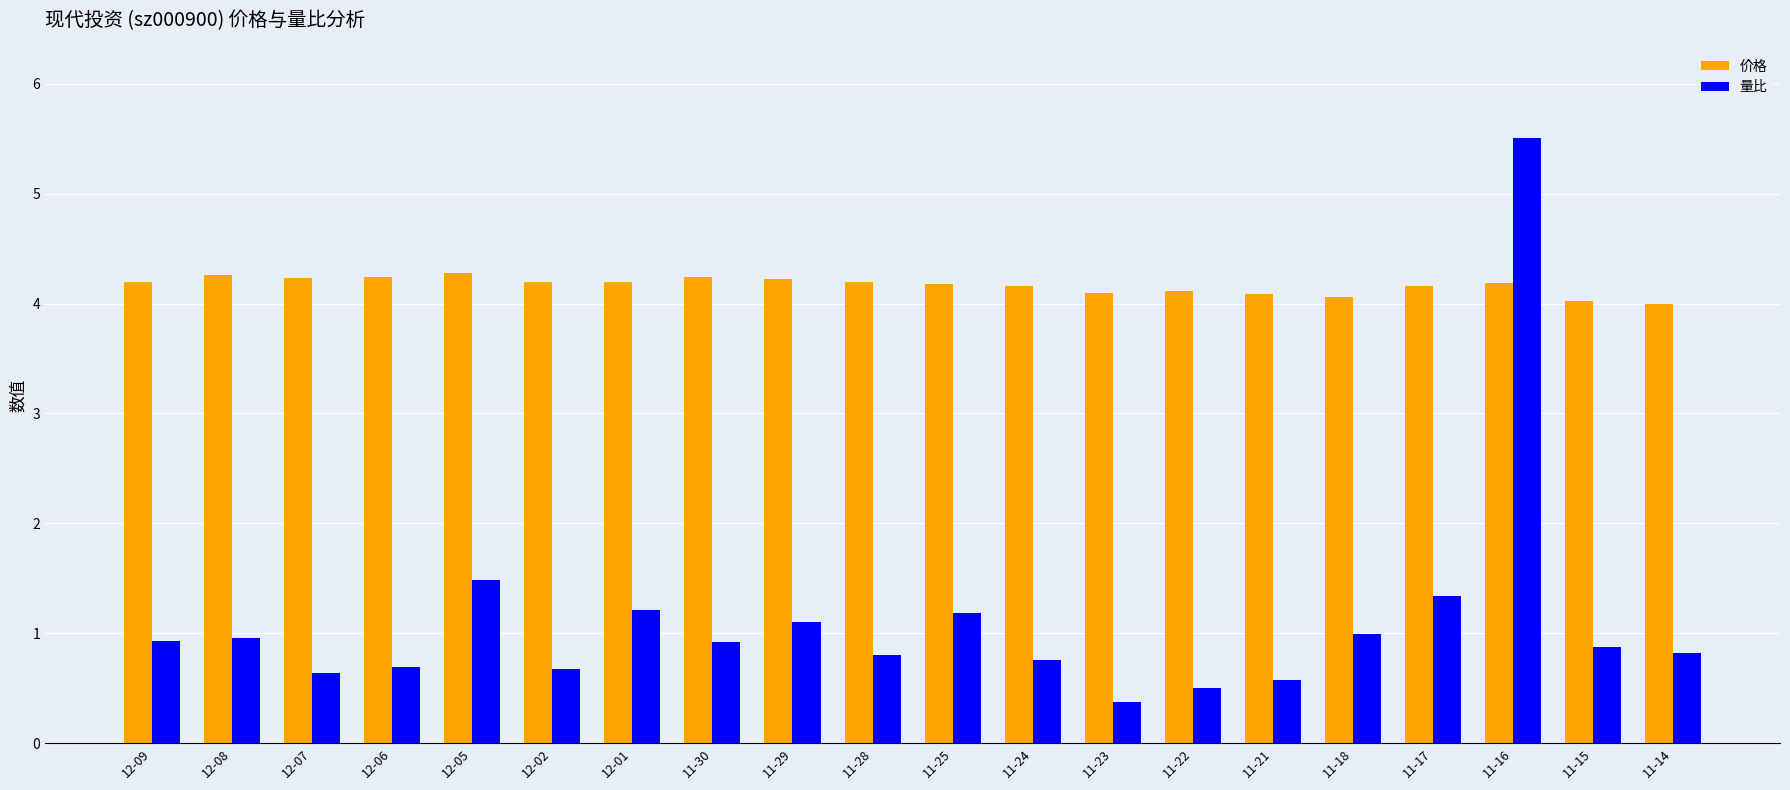

How many series are shown in this chart?

2